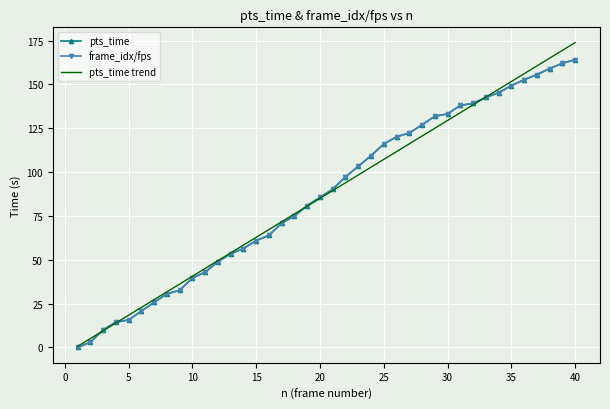

What is the greatest value displayed?

173.8